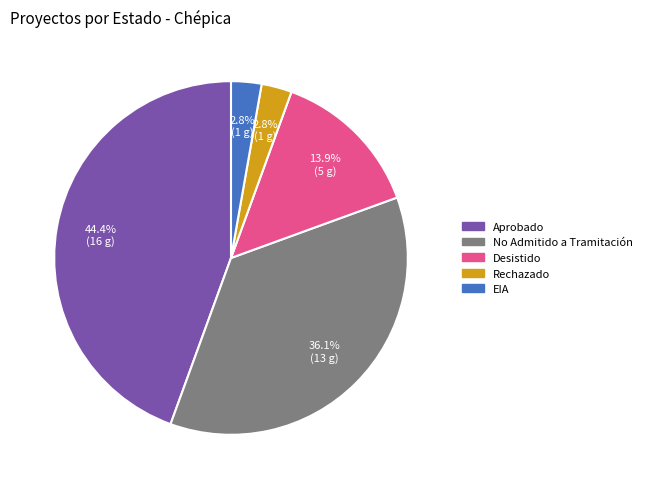

To the nearest percent, what is the combined percentage of Rechazado and Aprobado?

47%